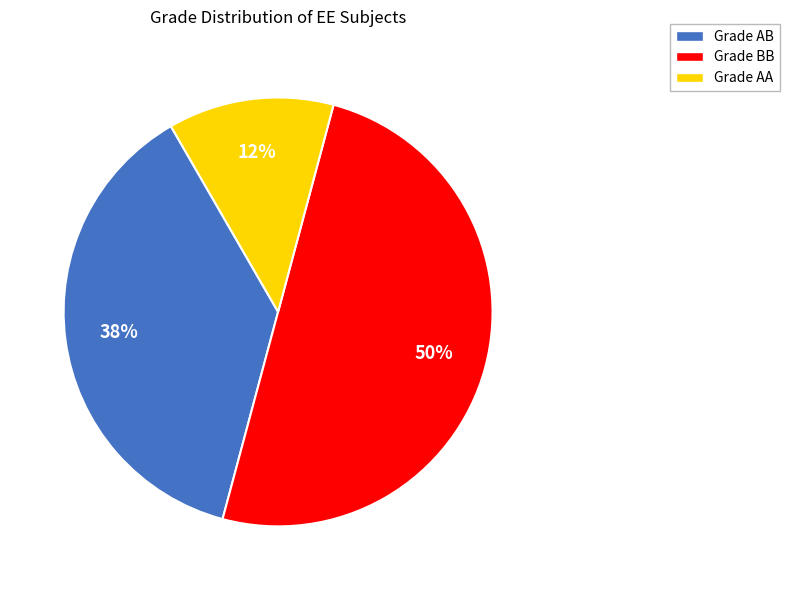

To the nearest percent, what is the average slice percentage?

33%